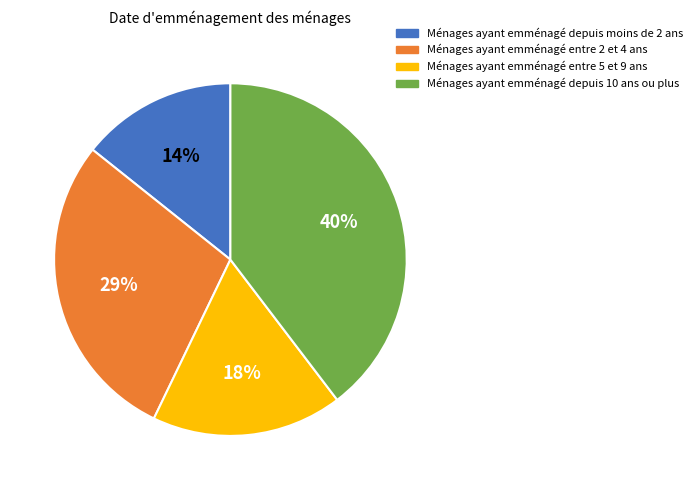

How many slices are in this pie chart?

4